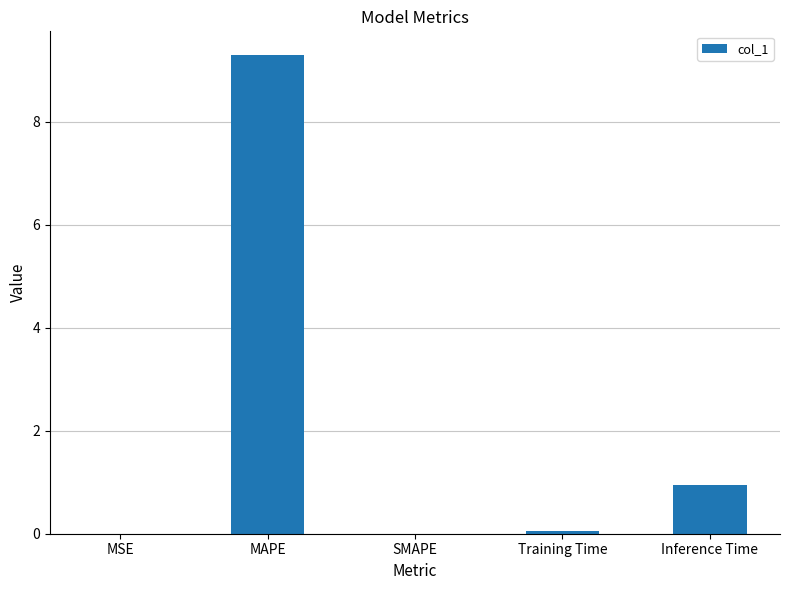

At which label is the value closest to 4?

Inference Time